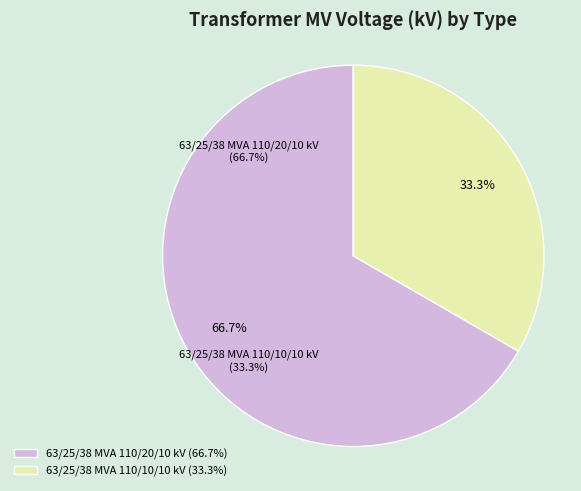

Is it true that 63/25/38 MVA 110/10/10 kV is 33% of the pie?

True